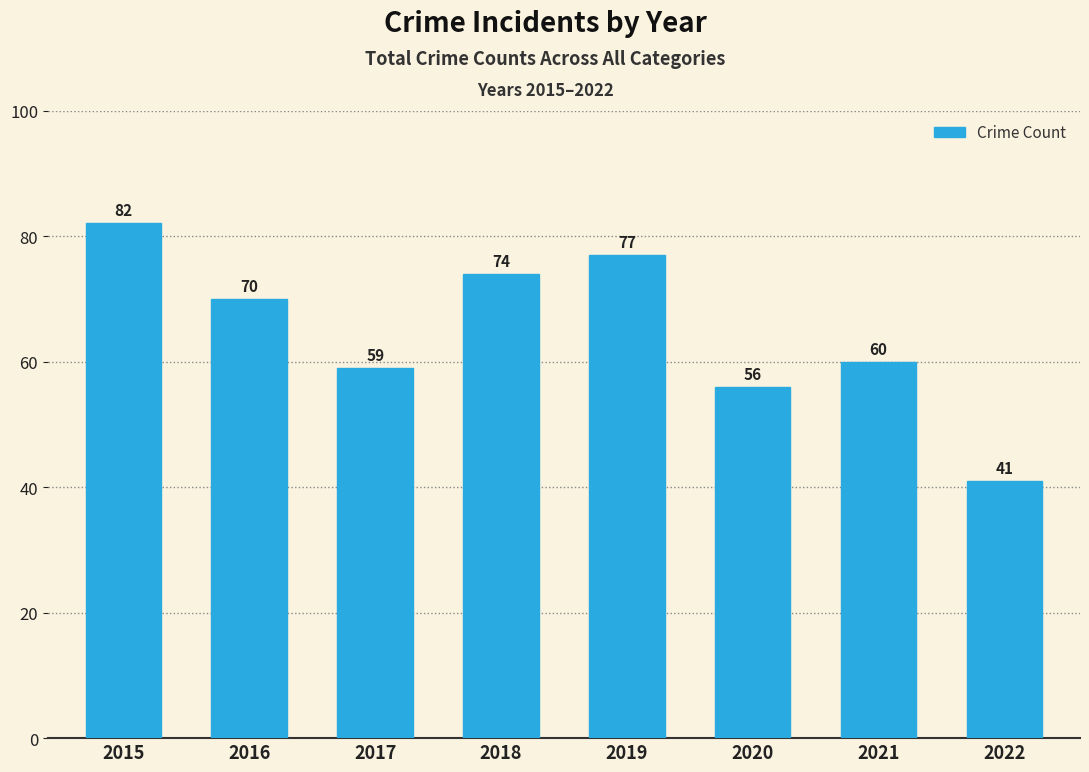

What is the value of the 1st bar from the left?

82